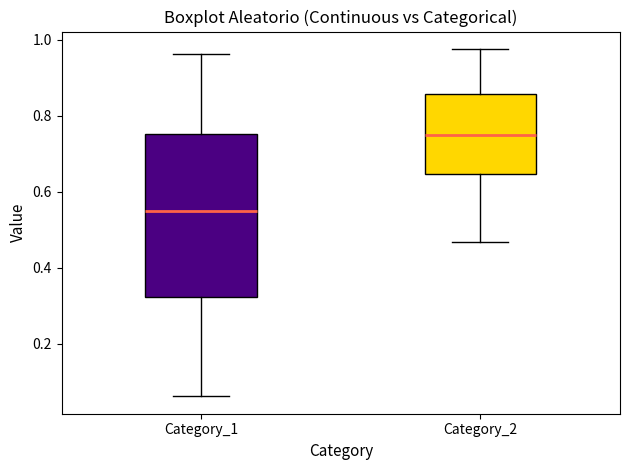

Comparing the boxes themselves (not the whiskers), which one is the tallest?

Category_1